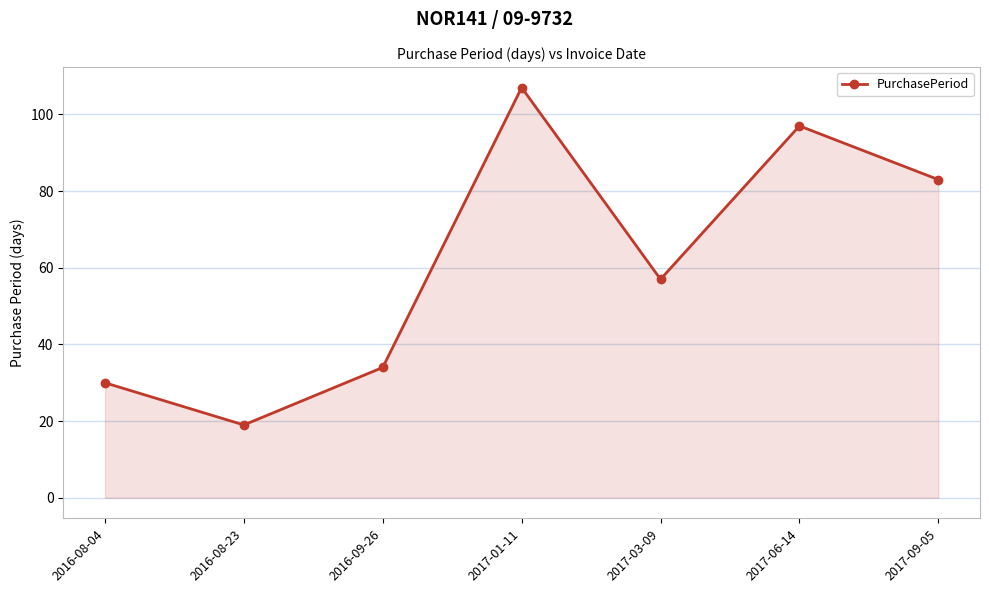

Between 2016-09-26 and 2017-06-14, which is larger?

2017-06-14